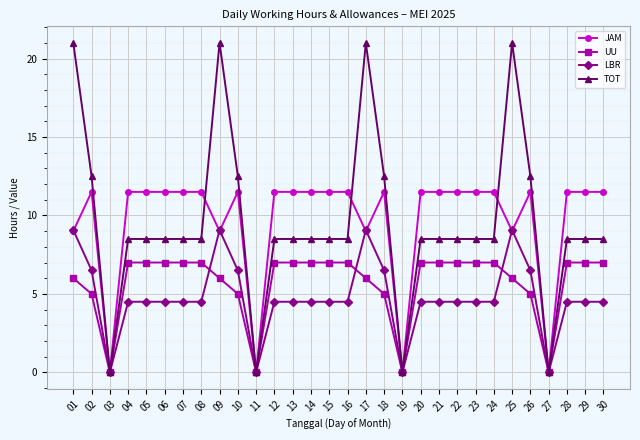

Rank the series by their maximum value, from lowest to highest.

UU, LBR, JAM, TOT